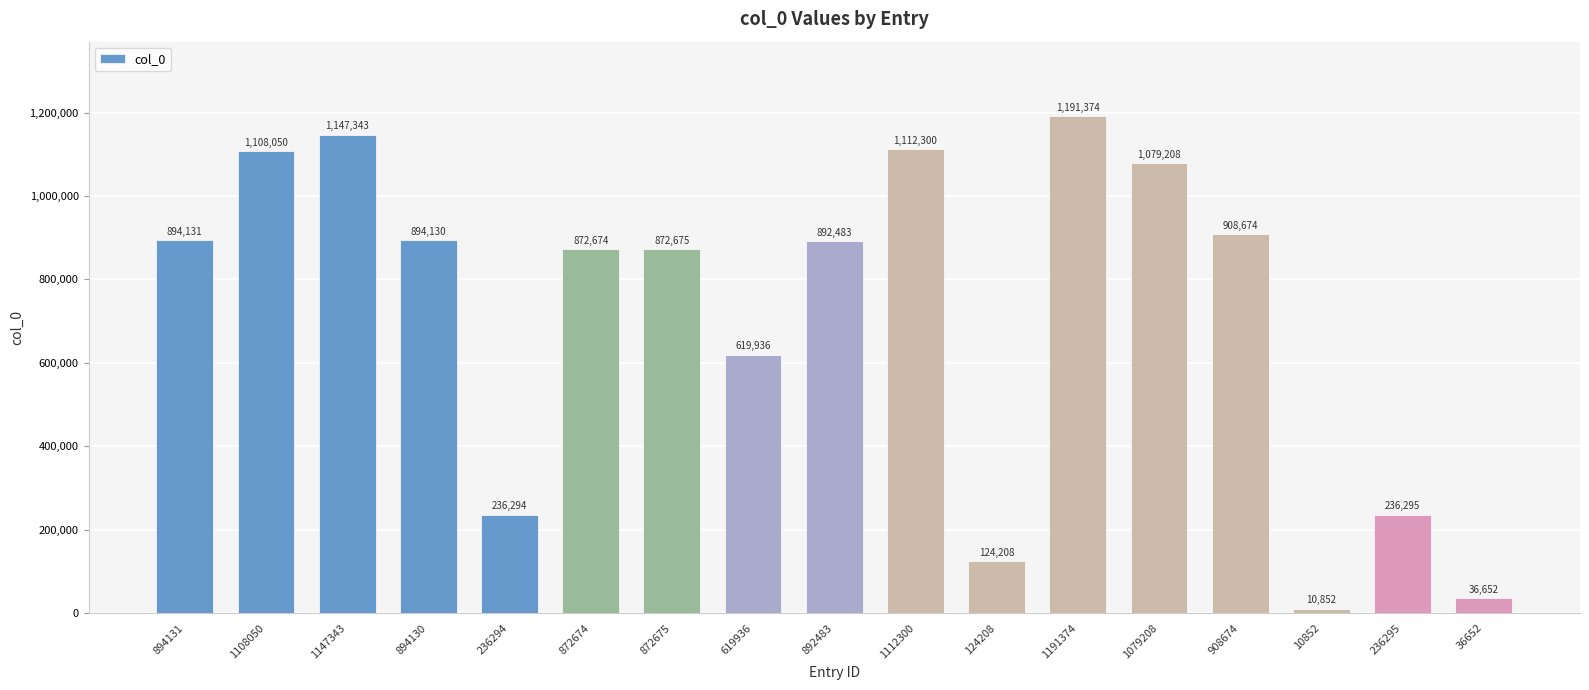

What is the difference between the second highest and second lowest values?

1110691